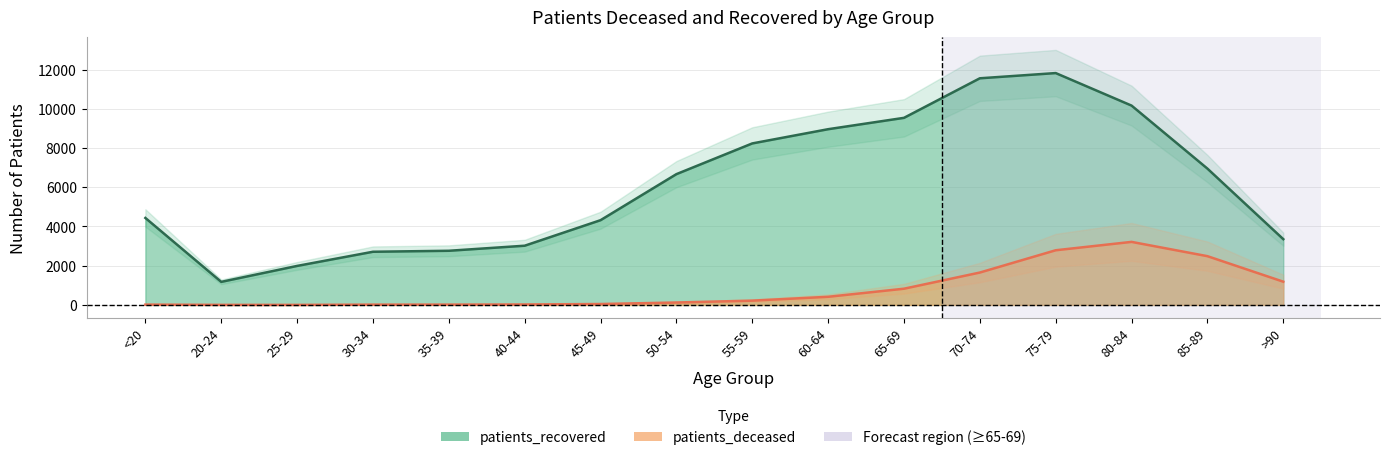

True or false: patients_deceased has a value of 17 at 35-39.

True